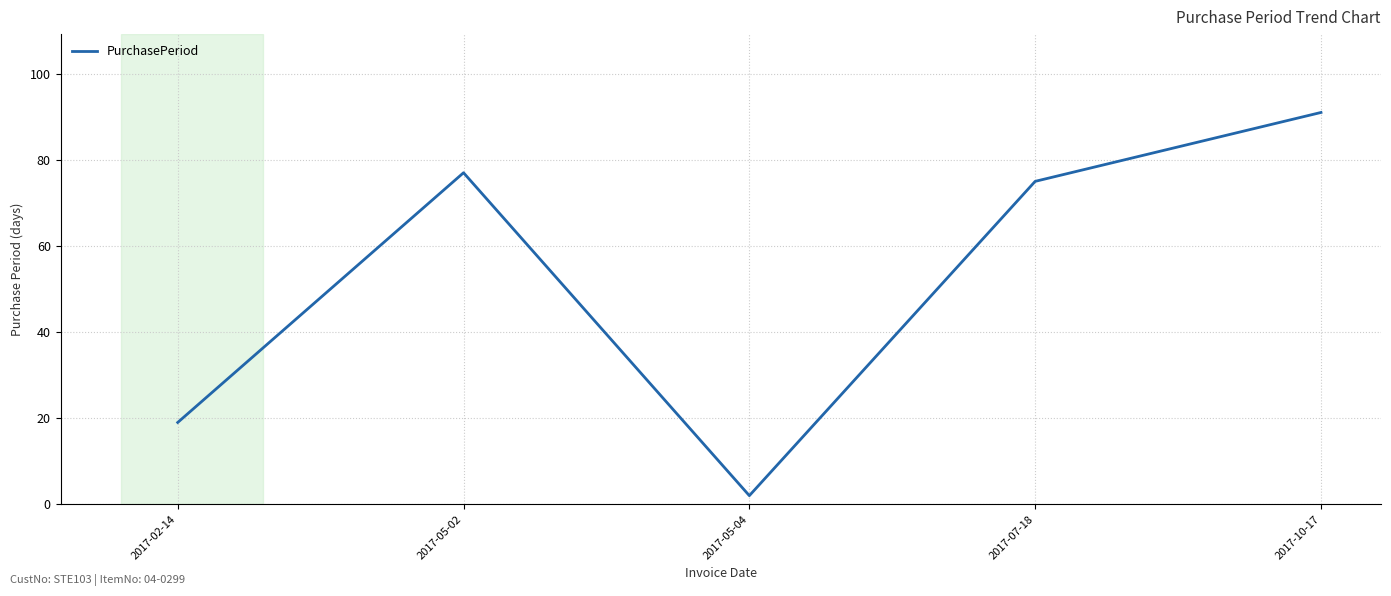

True or false: the data shows 2 at 2017-05-04.

True